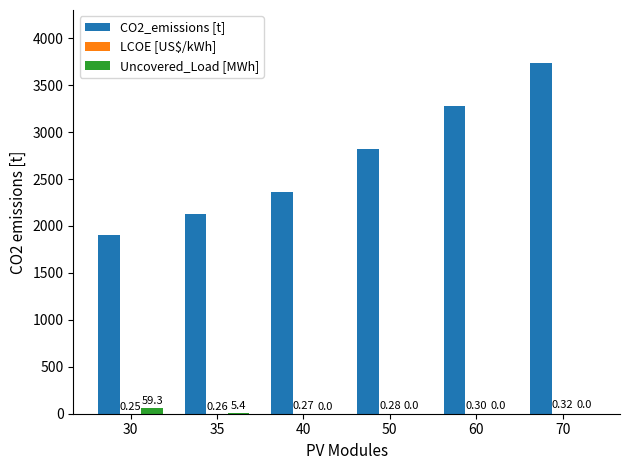

Is the value of CO2_emissions [t] at 30 greater than the value of Uncovered_Load [MWh] at 70?

Yes